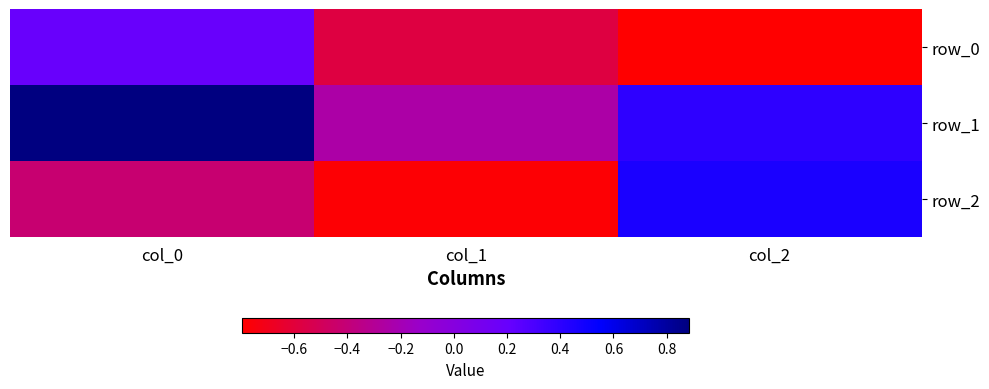

What is the sum of all row_1 values?

1.0